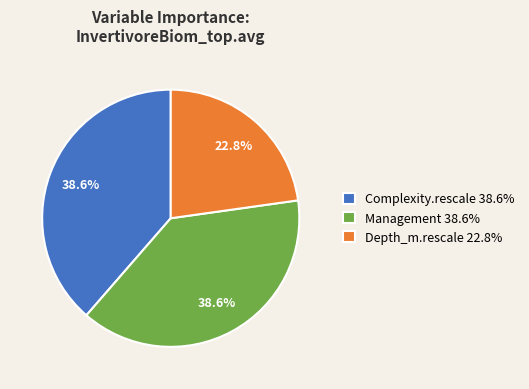

Is it true that Management is 48% of the pie?

False